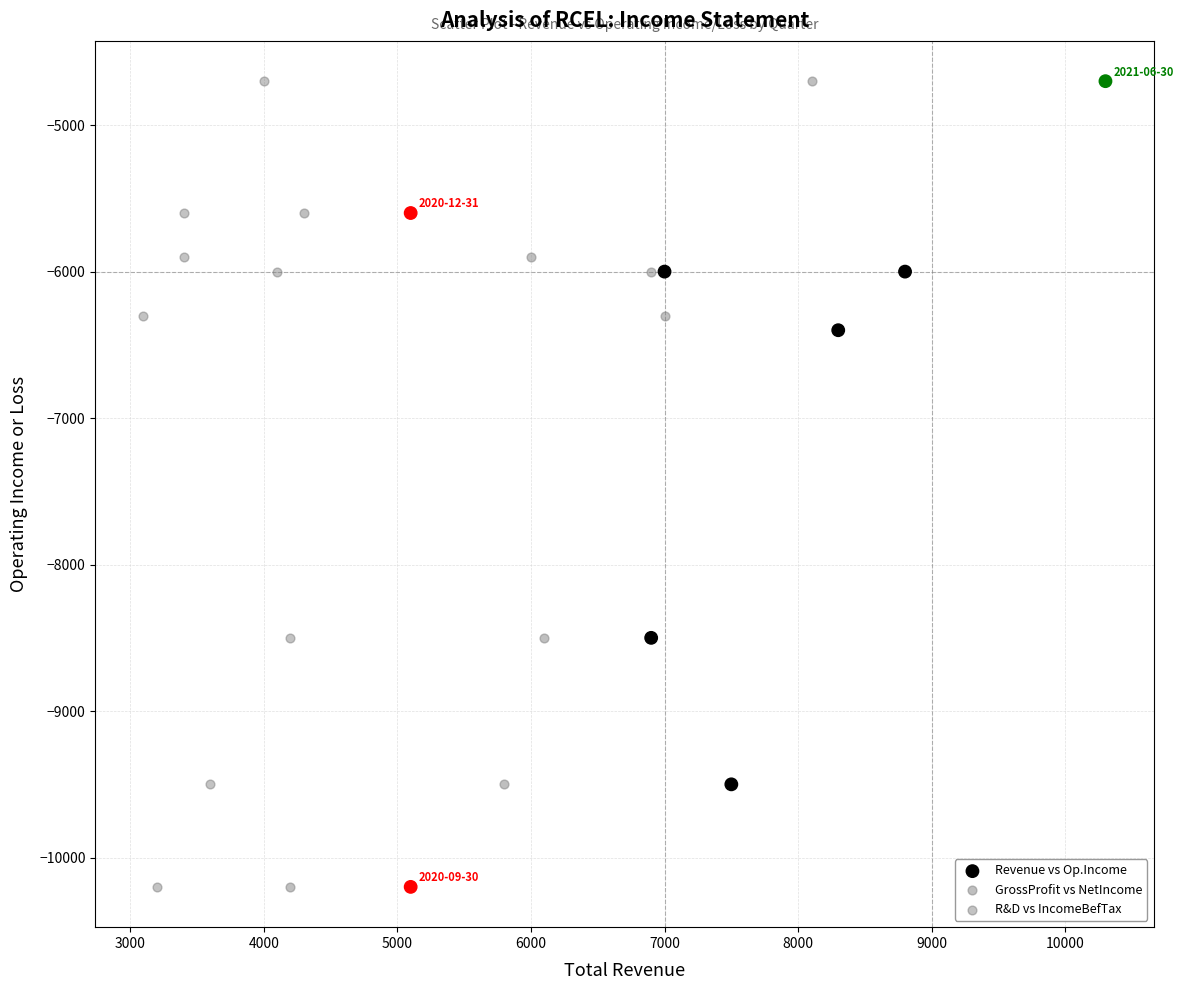

What are all the series names shown in the legend?

Revenue vs Op.Income, GrossProfit vs NetIncome, R&D vs IncomeBefTax